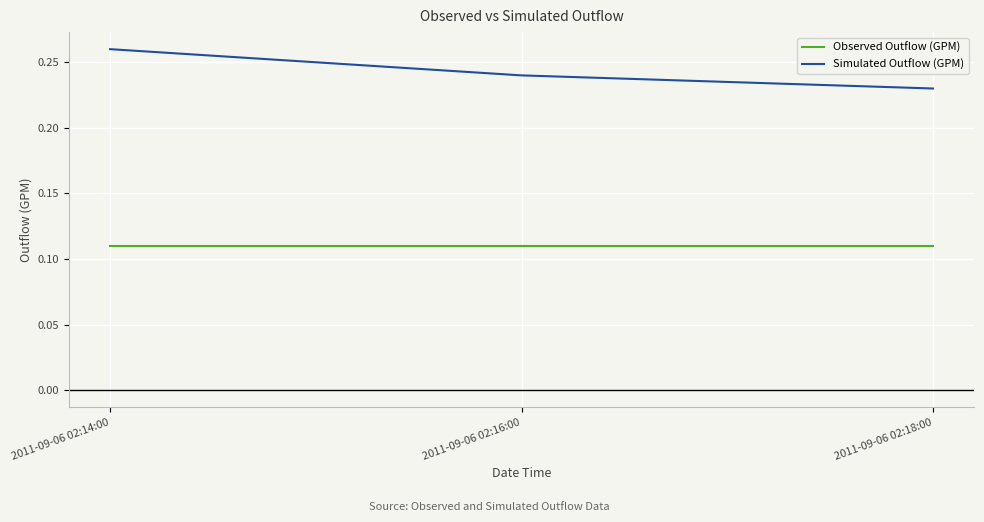

Count the Simulated Outflow (GPM) values in the range 0 to 1.

3